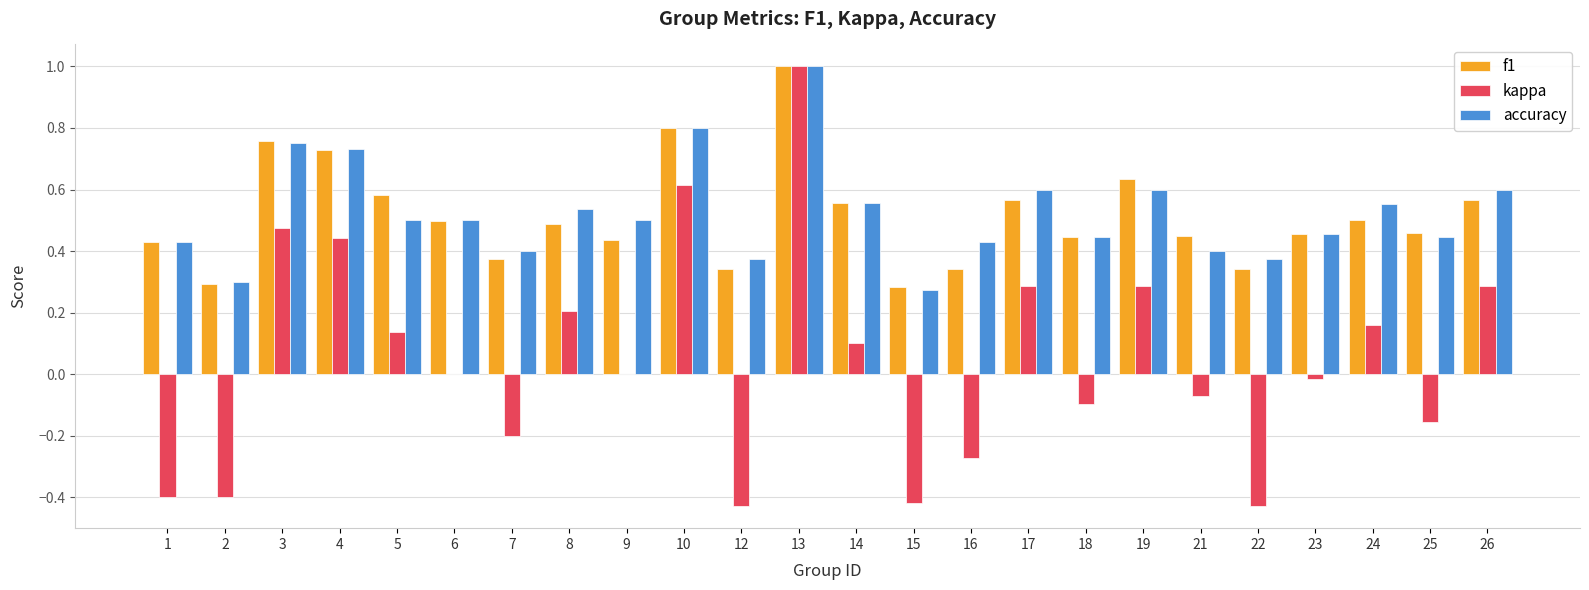

The value of kappa at 4 is 0.7. True or false?

False